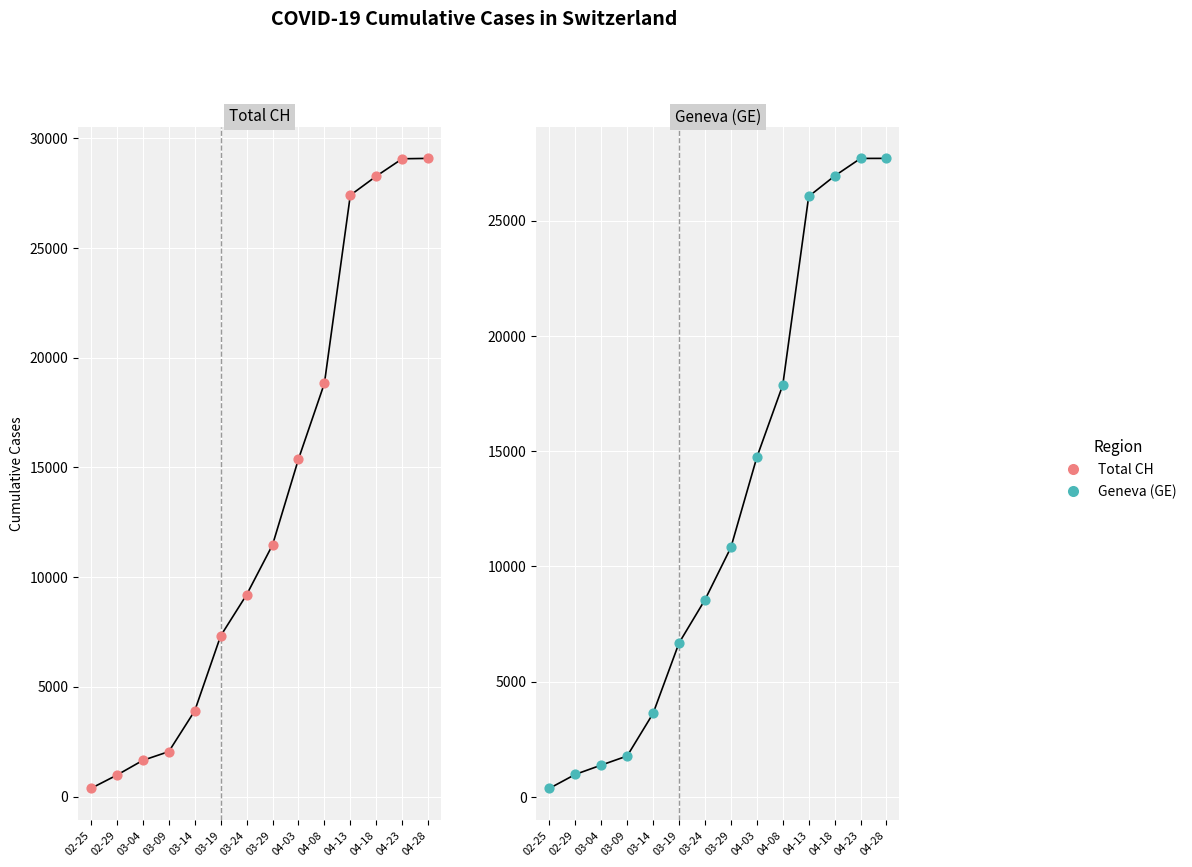

What are all the series names shown in the legend?

Total CH, Geneva (GE)